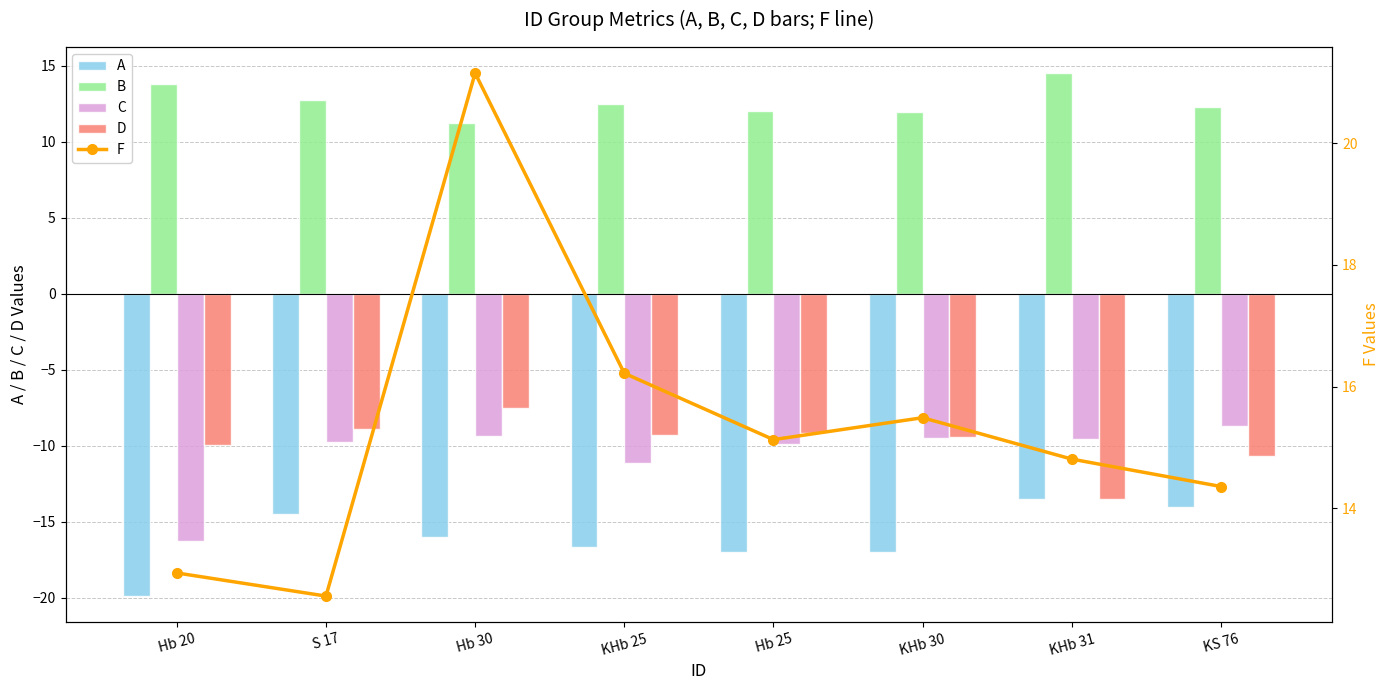

Reading left to right, extract all data points from this chart.

A: Hb 20=-19.9	S 17=-14.5	Hb 30=-16.0	KHb 25=-16.7	Hb 25=-17.0	KHb 30=-17.0	KHb 31=-13.5	KS 76=-14.0
B: Hb 20=13.8	S 17=12.7	Hb 30=11.2	KHb 25=12.5	Hb 25=12.0	KHb 30=12.0	KHb 31=14.5	KS 76=12.3
C: Hb 20=-16.3	S 17=-9.8	Hb 30=-9.3	KHb 25=-11.1	Hb 25=-9.9	KHb 30=-9.5	KHb 31=-9.6	KS 76=-8.7
D: Hb 20=-9.9	S 17=-8.9	Hb 30=-7.5	KHb 25=-9.3	Hb 25=-9.1	KHb 30=-9.4	KHb 31=-13.5	KS 76=-10.6
F: Hb 20=12.9	S 17=12.6	Hb 30=21.1	KHb 25=16.2	Hb 25=15.1	KHb 30=15.5	KHb 31=14.8	KS 76=14.4